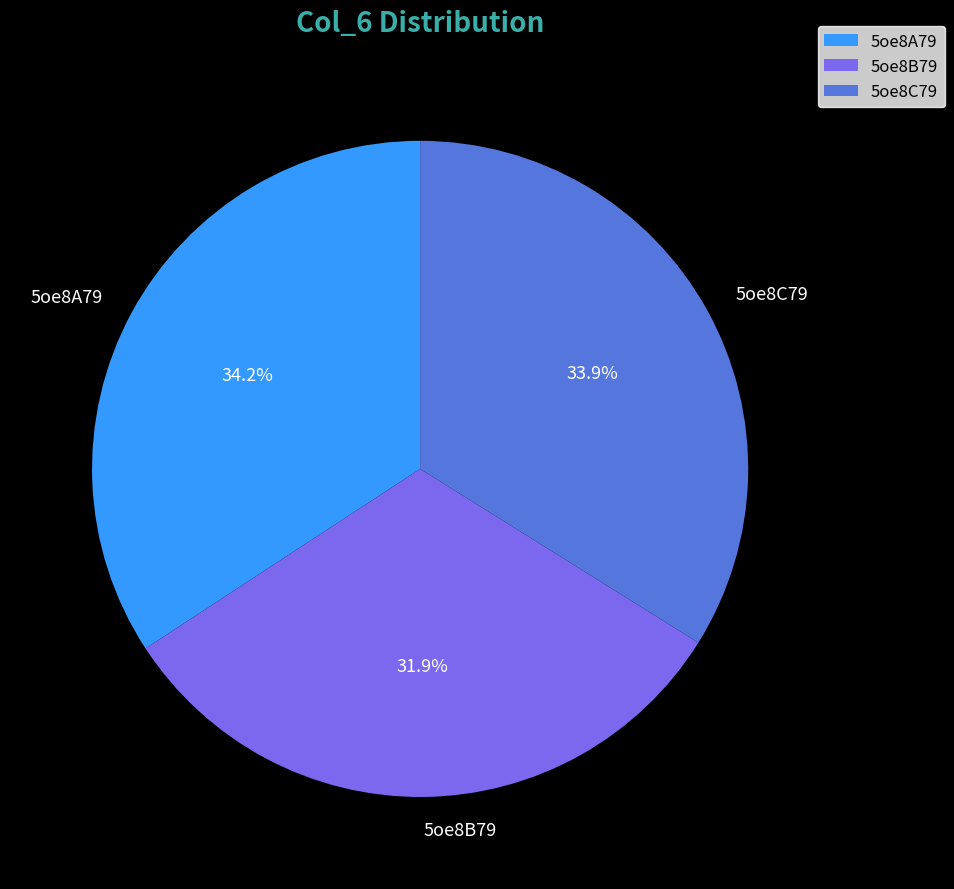

Is it true that 5oe8B79 is 19% of the pie?

False